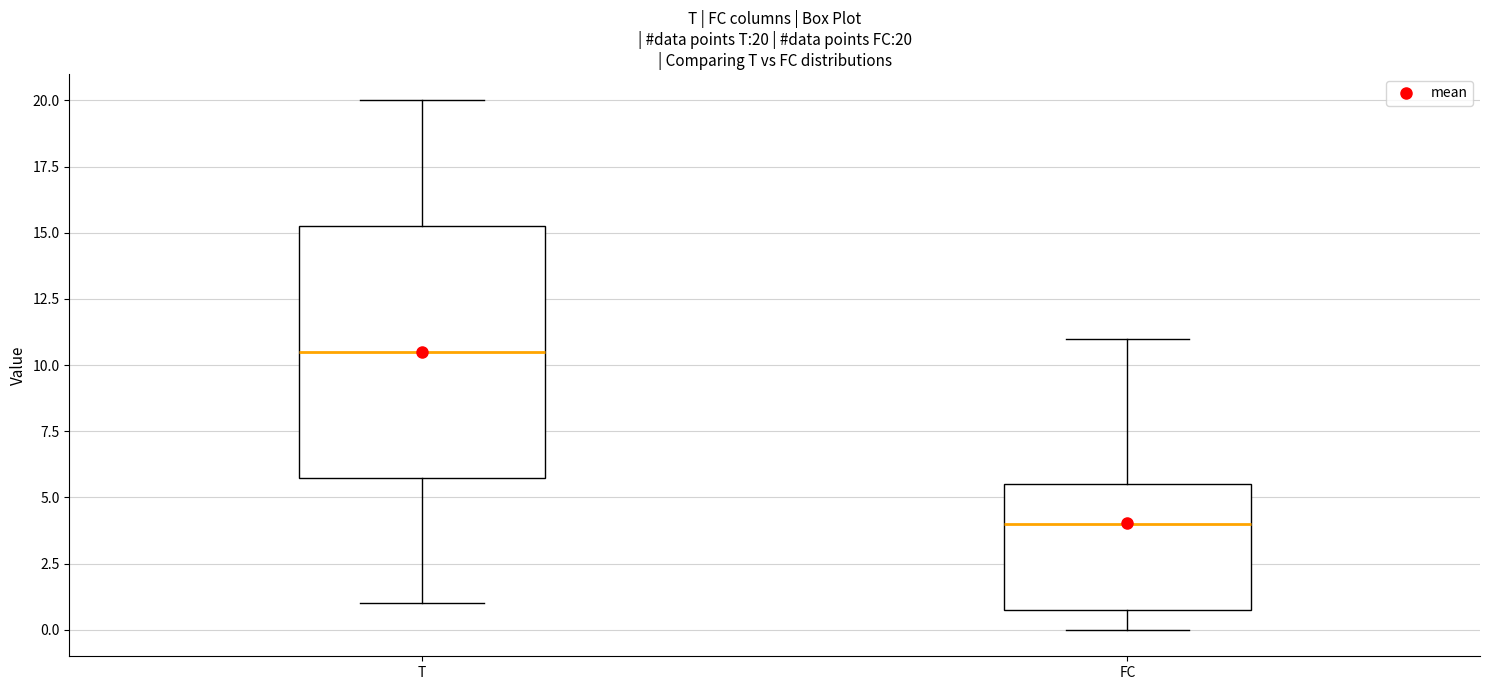

Comparing the boxes themselves (not the whiskers), which one is the tallest?

T